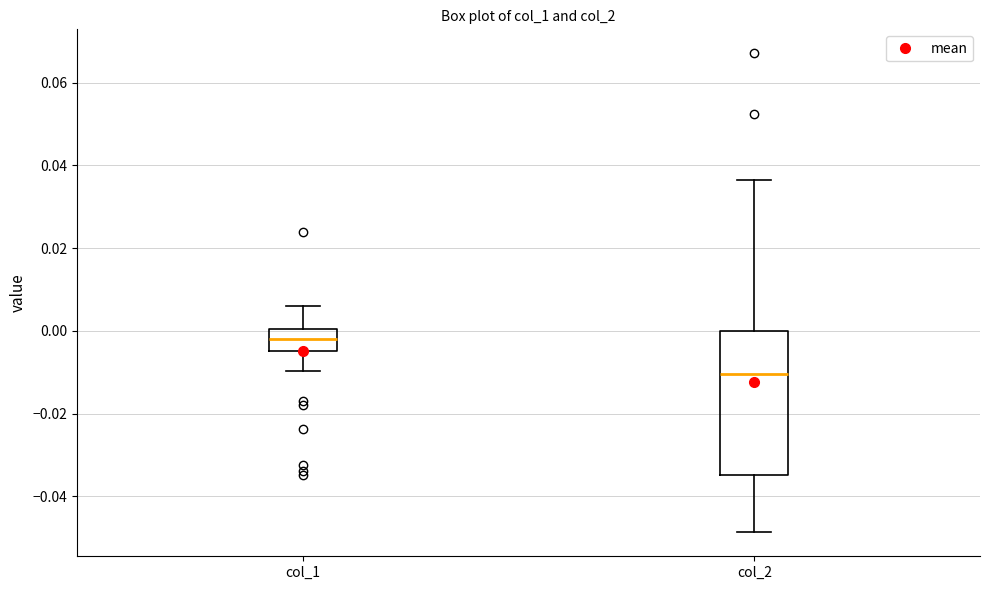

Which box's median line is the lowest?

col_2